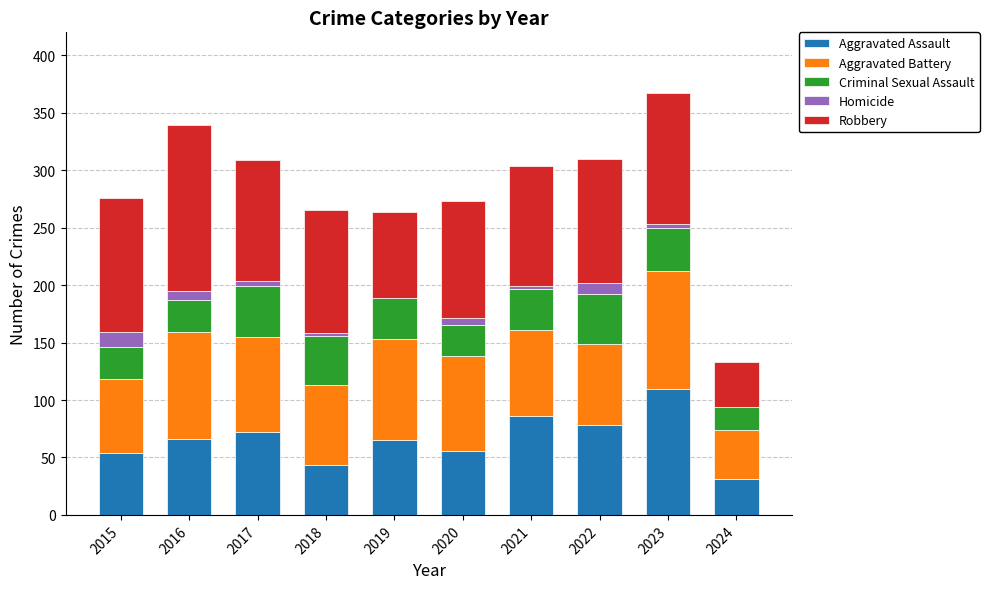

What is the highest value of the Aggravated Assault series?

110